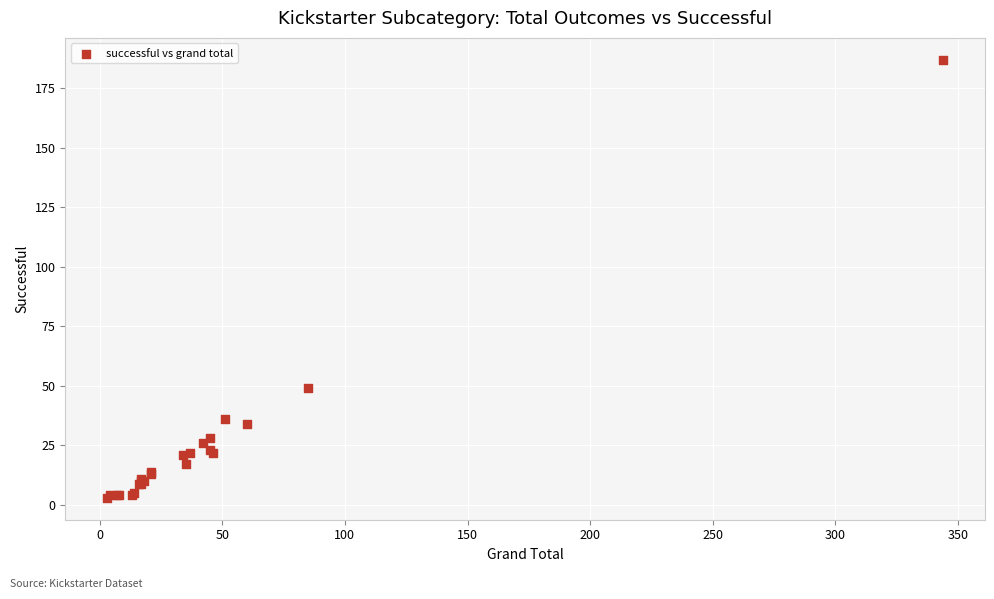

What Y value in the scatter plot is closest to 95?

49